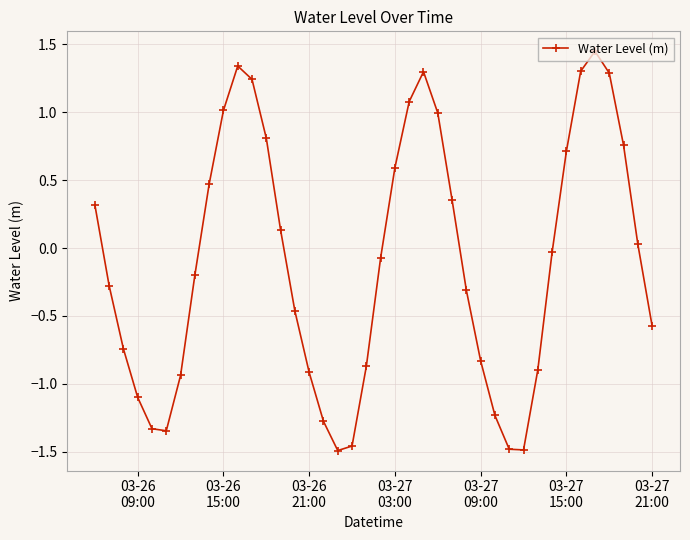

What is the difference between the maximum and second lowest values?

2.9